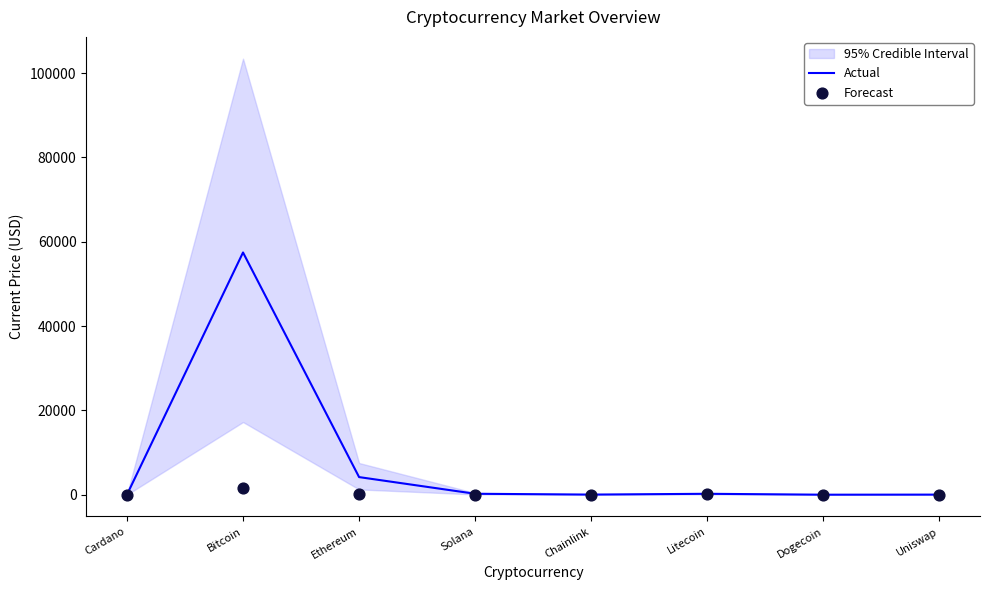

Is it true that Actual equals 57464.0 at Bitcoin?

True